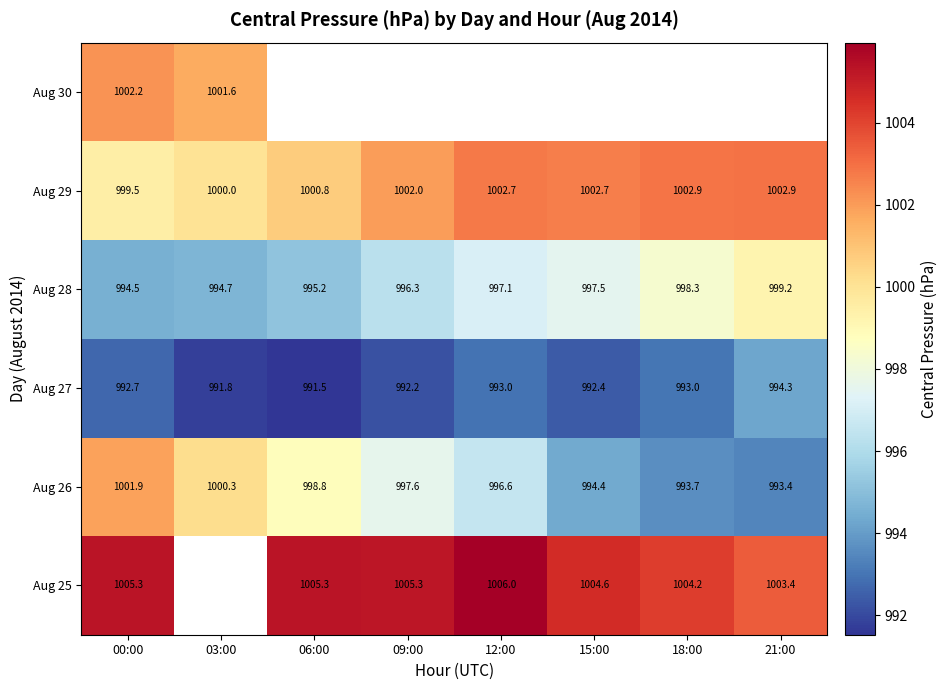

True or false: Aug 30 has a value of 524.5 at 00:00.

False